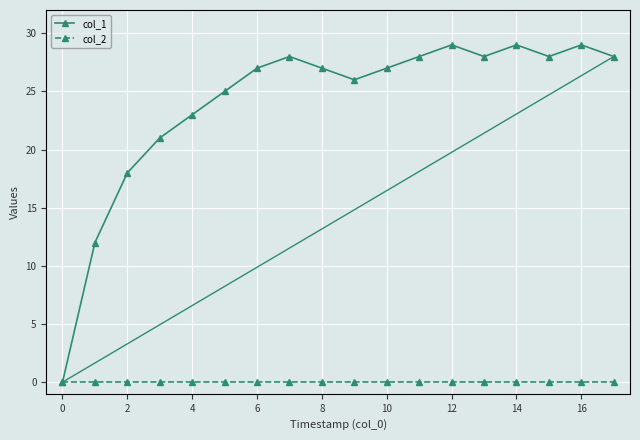

Which series has the widest spread of values?

col_1